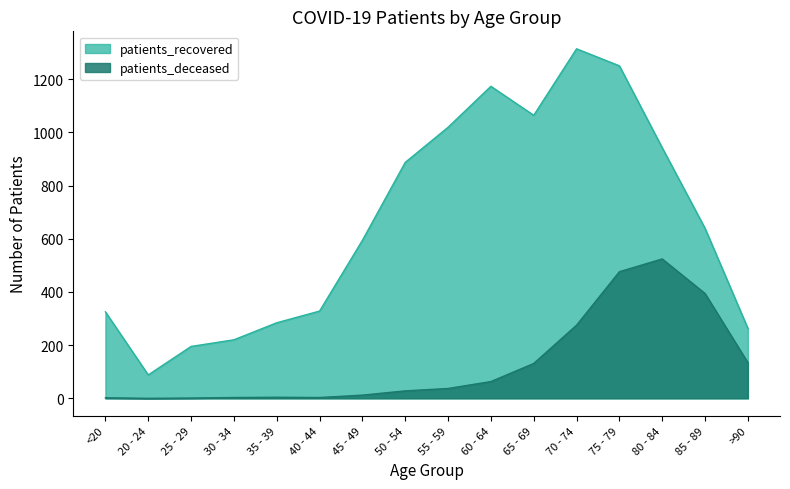

Reading left to right, list all the values displayed in this chart.

patients_deceased: <20=2	20 - 24=0	25 - 29=1	30 - 34=3	35 - 39=4	40 - 44=3	45 - 49=12	50 - 54=28	55 - 59=37	60 - 64=63	65 - 69=131	70 - 74=275	75 - 79=476	80 - 84=524	85 - 89=394	>90=134
patients_recovered: <20=325	20 - 24=88	25 - 29=195	30 - 34=220	35 - 39=284	40 - 44=328	45 - 49=594	50 - 54=887	55 - 59=1019	60 - 64=1173	65 - 69=1064	70 - 74=1314	75 - 79=1250	80 - 84=942	85 - 89=639	>90=263